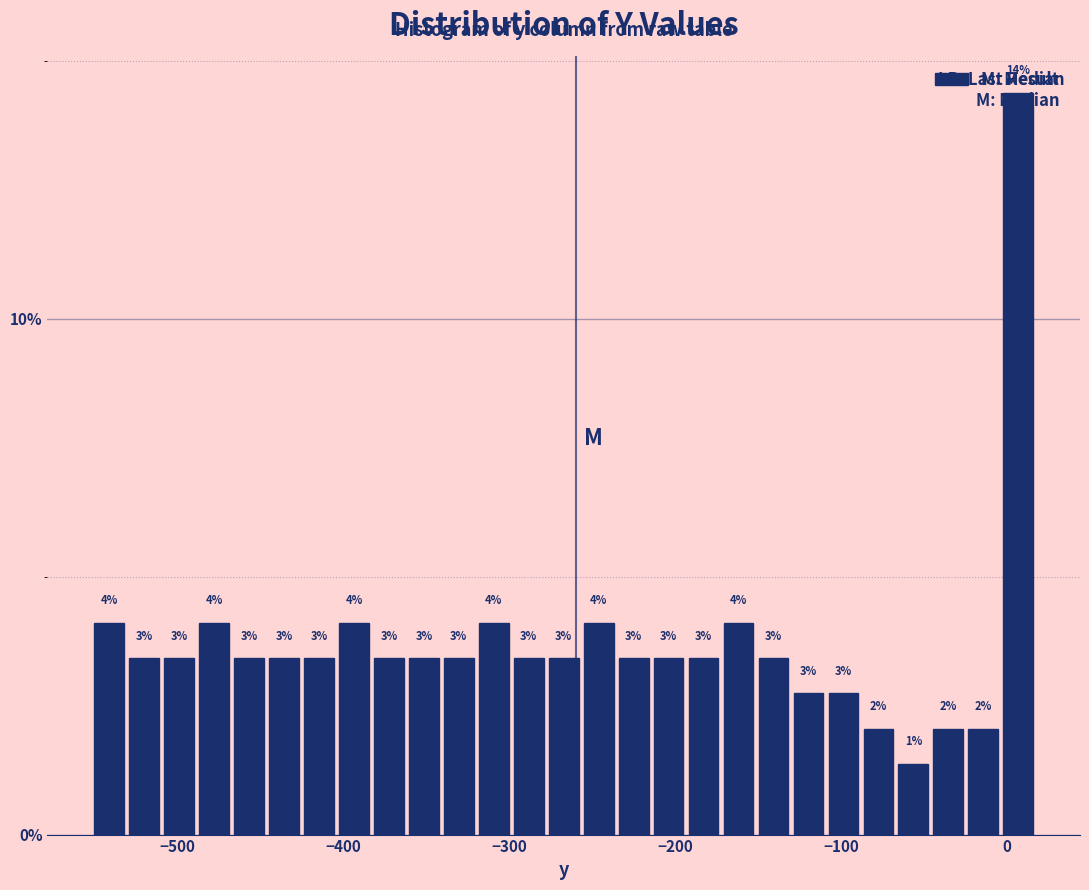

Around what value on the x-axis is the tallest bar? Give the approximate position of its centre, as read against the axis.

10